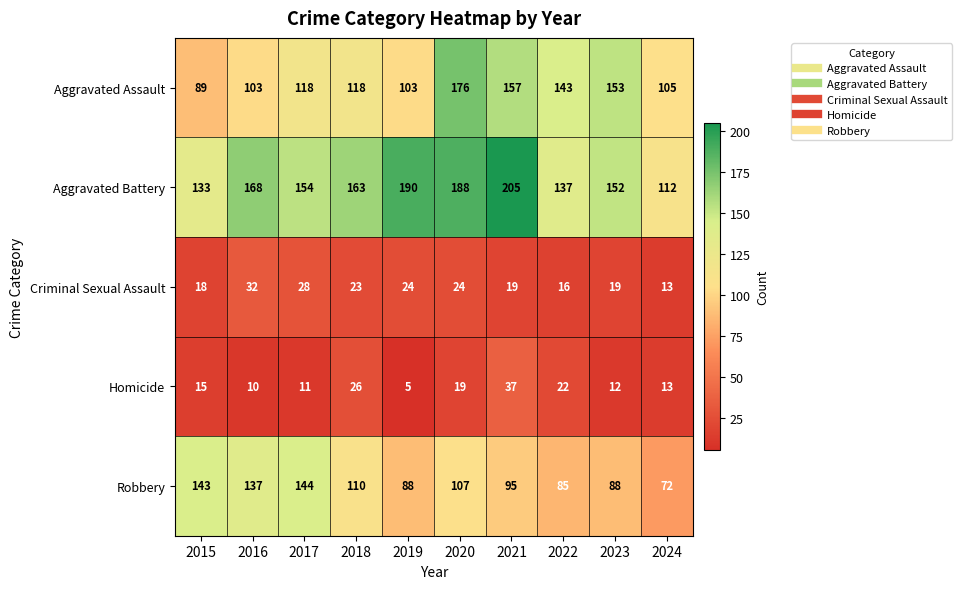

At 2017, list the series in order from smallest to largest.

Homicide, Criminal Sexual Assault, Aggravated Assault, Robbery, Aggravated Battery